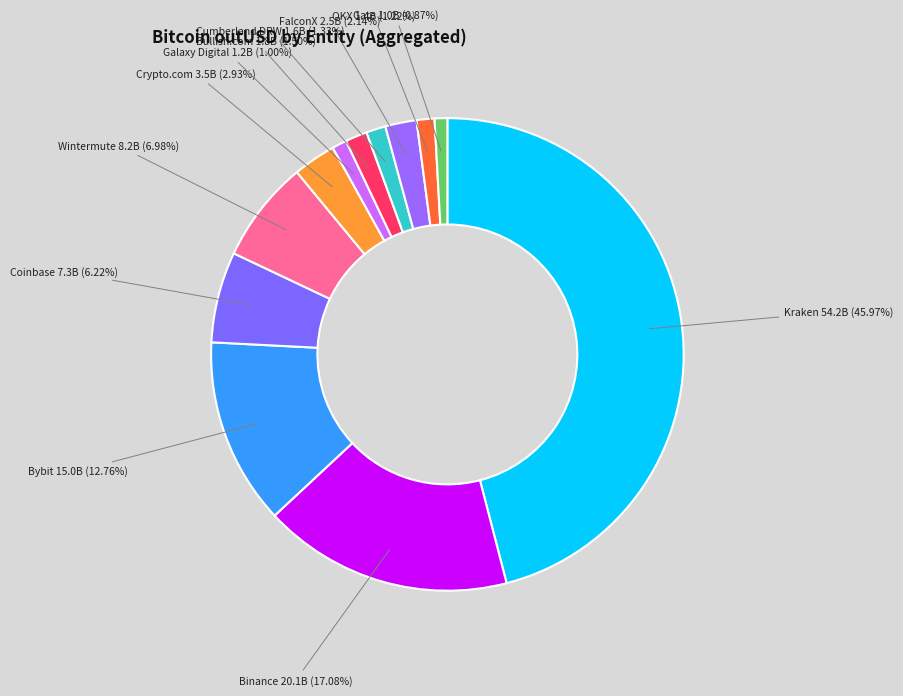

Is it true that Cumberland DRW is 1% of the pie?

True